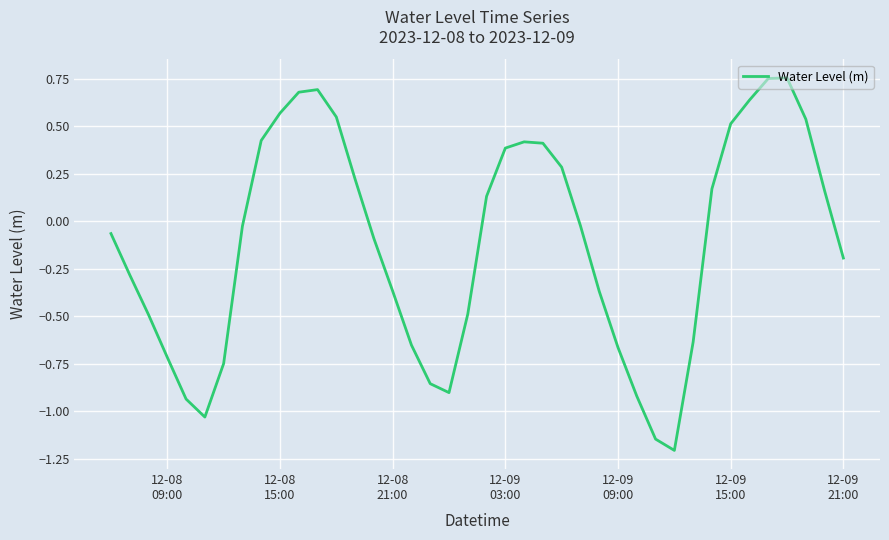

How many lines are shown in the chart?

1